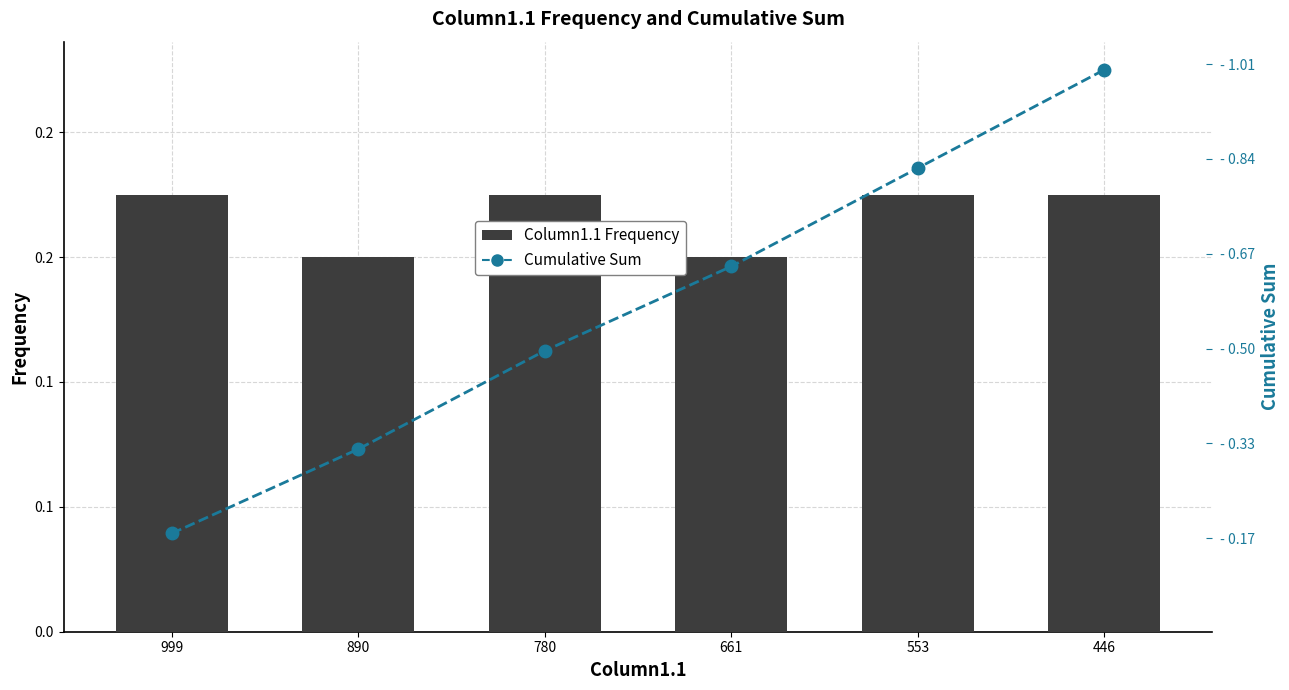

The Cumulative Sum series shows 0.5 at 780. True or false?

True